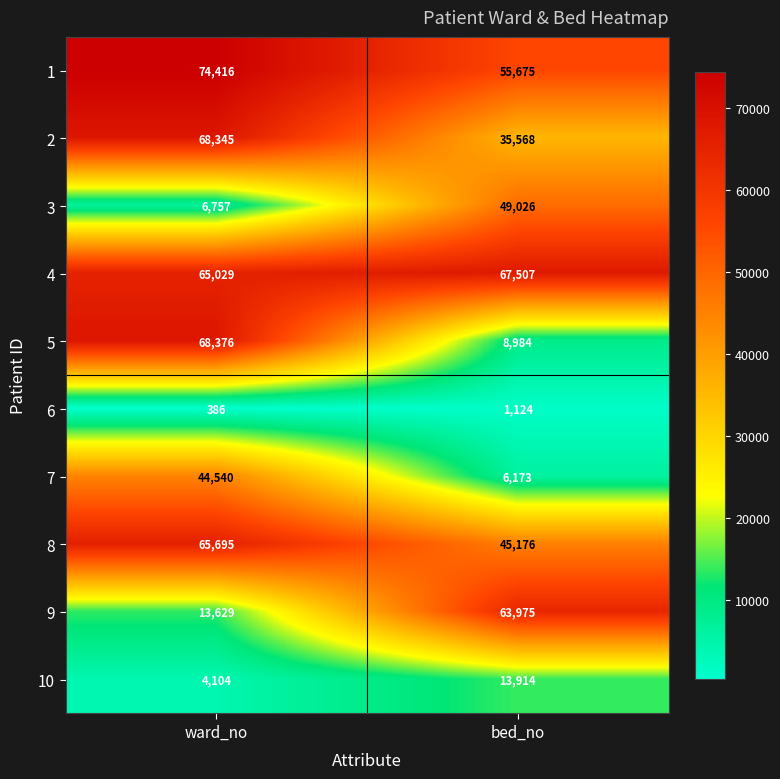

True or false: 9 has a value of 111674 at bed_no.

False